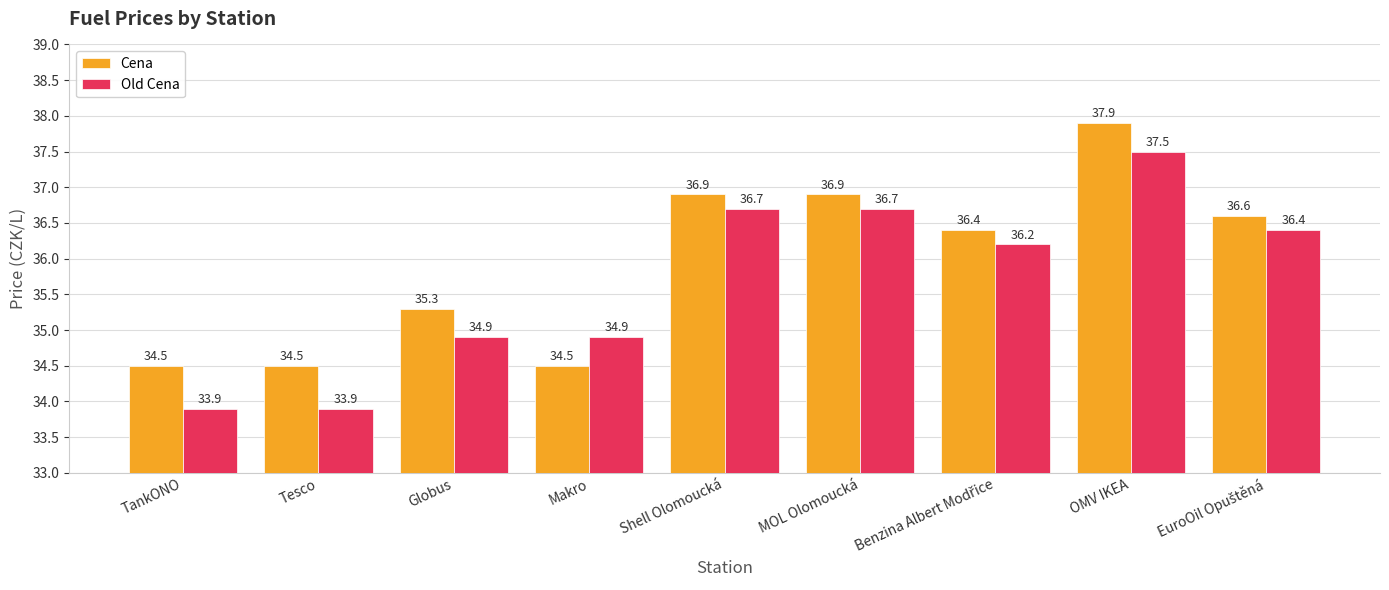

Reading left to right, list all the values displayed in this chart.

Cena: 34.5	34.5	35.3	34.5	36.9	36.9	36.4	37.9	36.6
Old Cena: 33.9	33.9	34.9	34.9	36.7	36.7	36.2	37.5	36.4